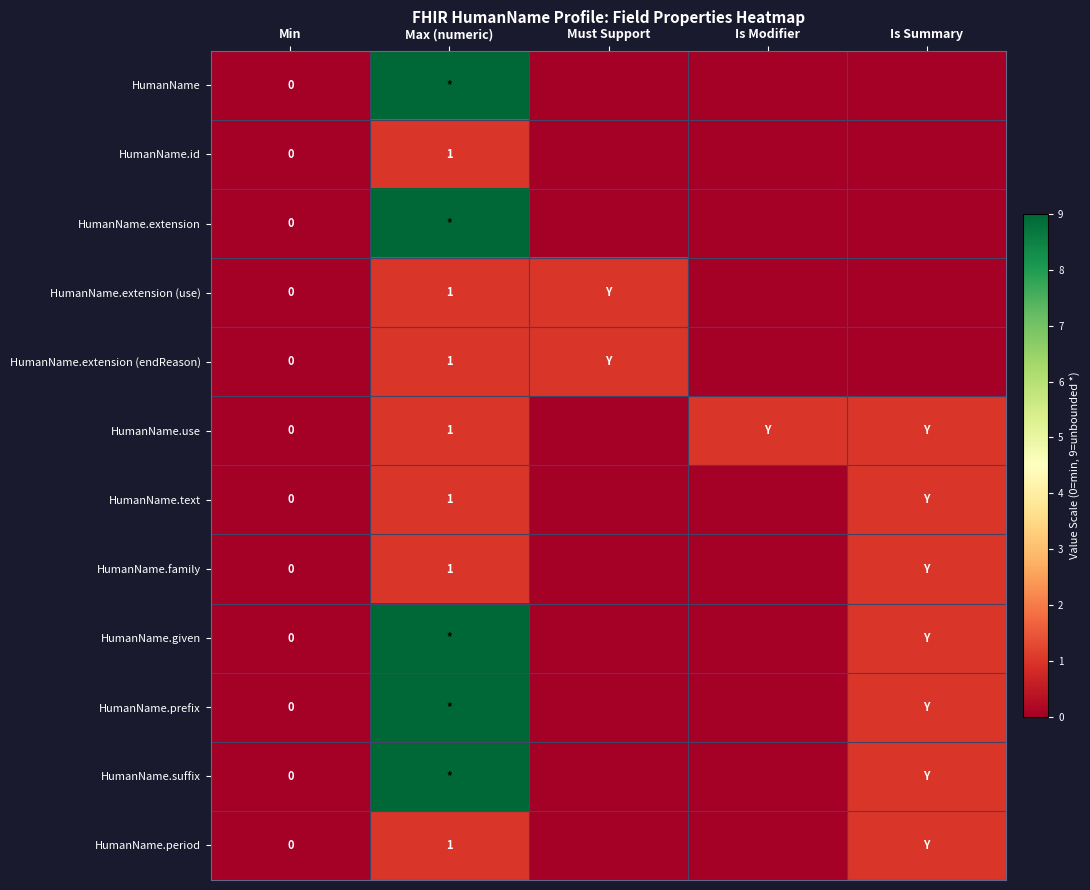

The HumanName.period series shows 2 at Max (numeric). True or false?

False